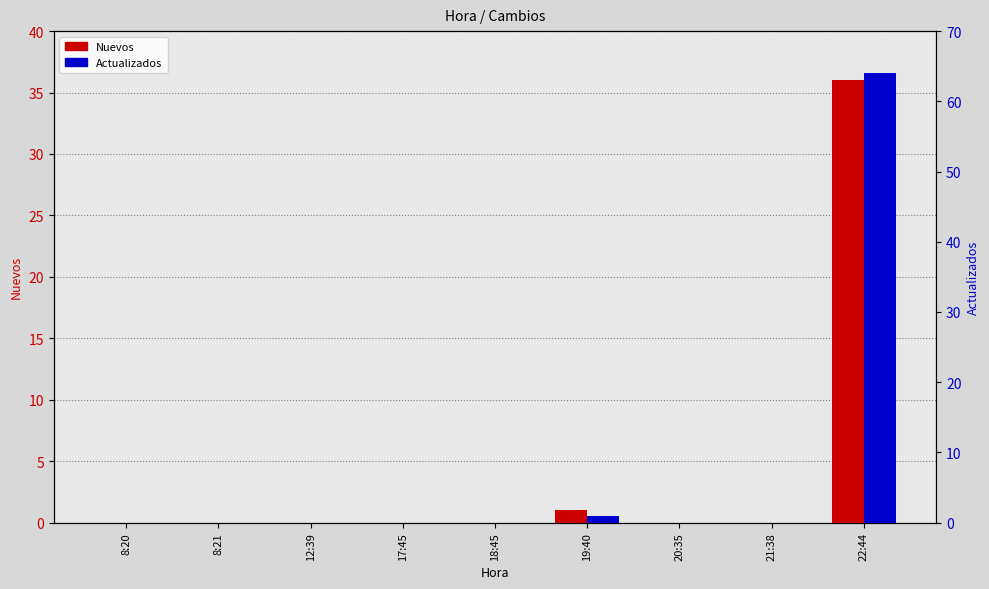

Reading left to right, list all the values displayed in this chart.

Nuevos: 0	0	0	0	0	1	0	0	36
Actualizados: 0	0	0	0	0	1	0	0	64